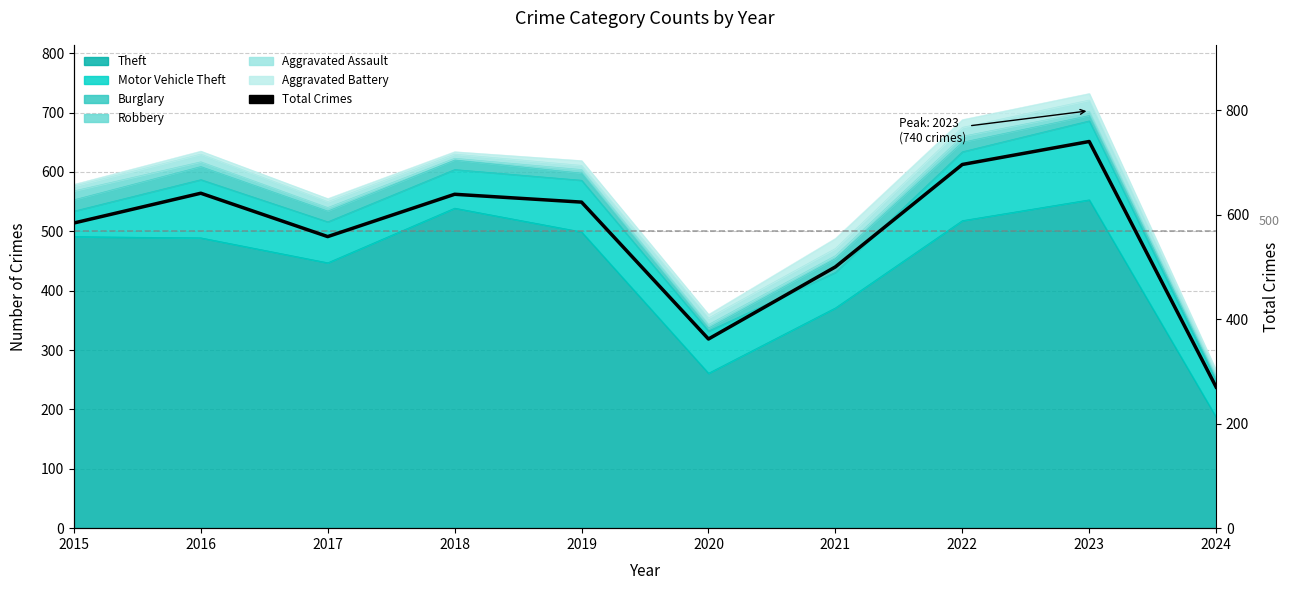

At which category does the chart reach its minimum across all series?

2024